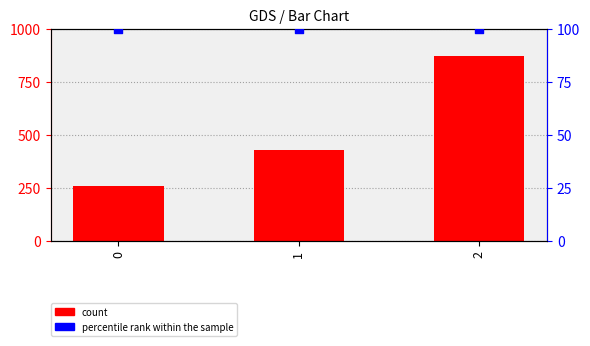

Which series has the largest Y range (max minus min)?

count